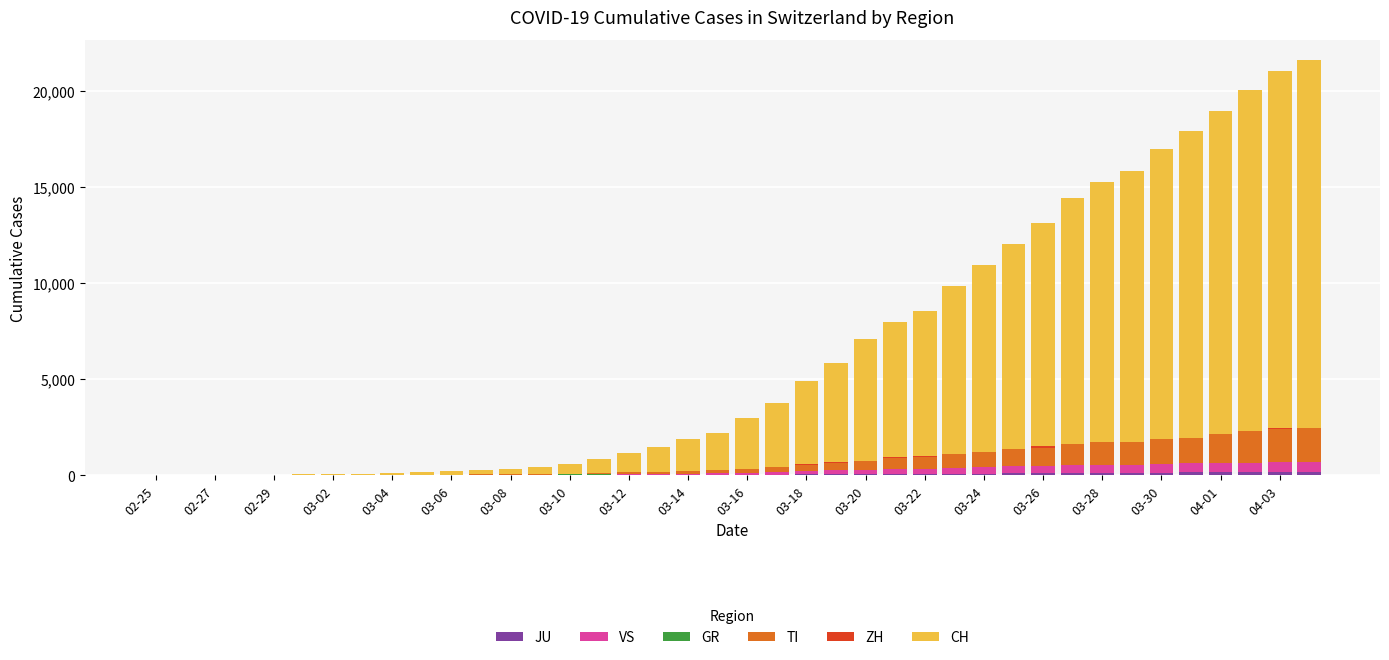

How many series are shown in this chart?

6